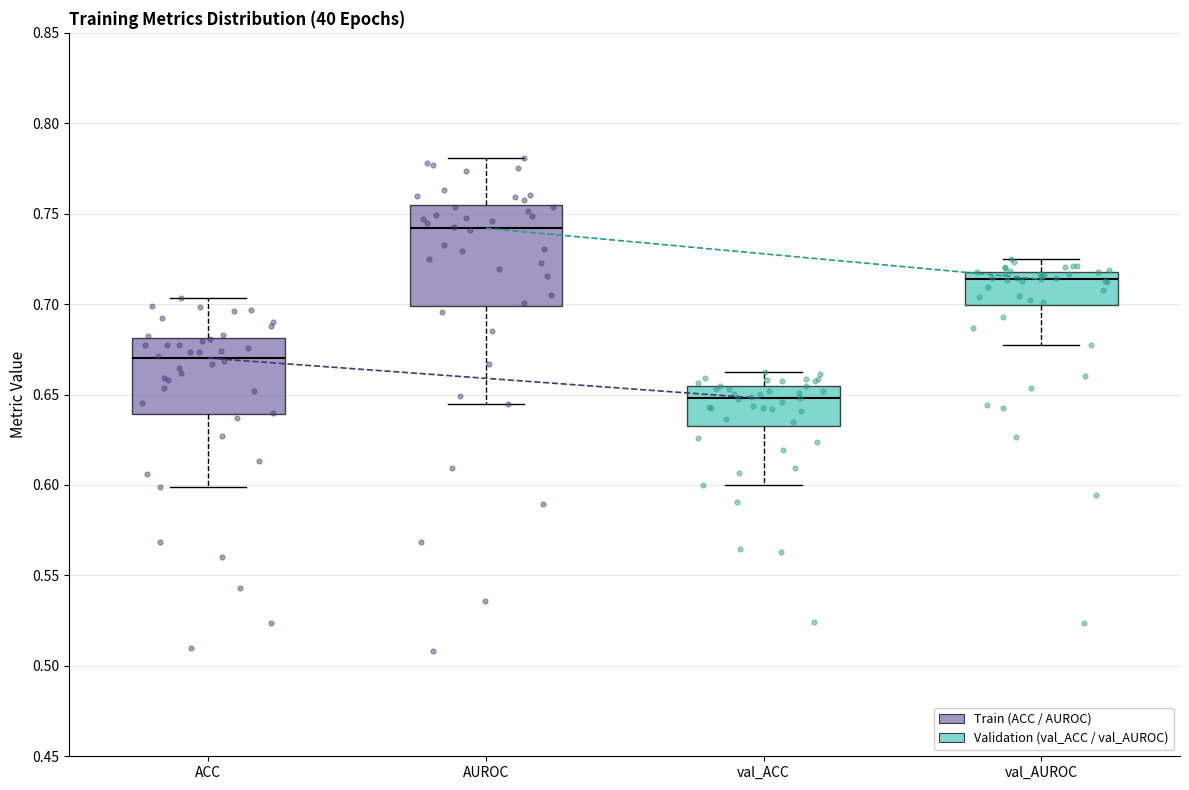

Reading left to right, read every box against the y-axis: the position of its median line, the range the box covers, and the ends of its whiskers. The values are not printed on the chart, so give them approximately, as read against the axis.

ACC: median 0.670, box 0.640 to 0.680, whiskers 0.600 to 0.705
AUROC: median 0.740, box 0.700 to 0.755, whiskers 0.645 to 0.780
val_ACC: median 0.650, box 0.635 to 0.655, whiskers 0.600 to 0.665
val_AUROC: median 0.715, box 0.700 to 0.720, whiskers 0.675 to 0.725